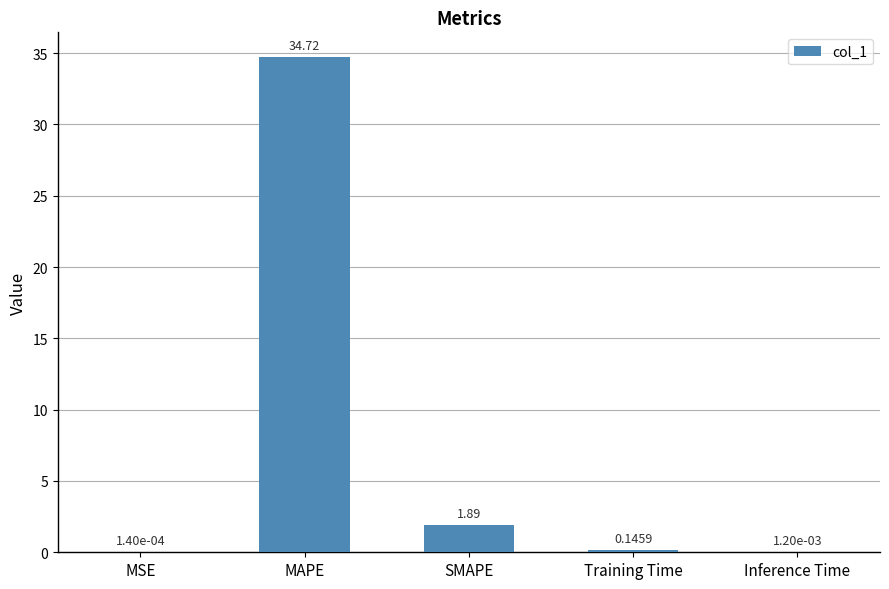

What value does the data have at SMAPE?

1.9